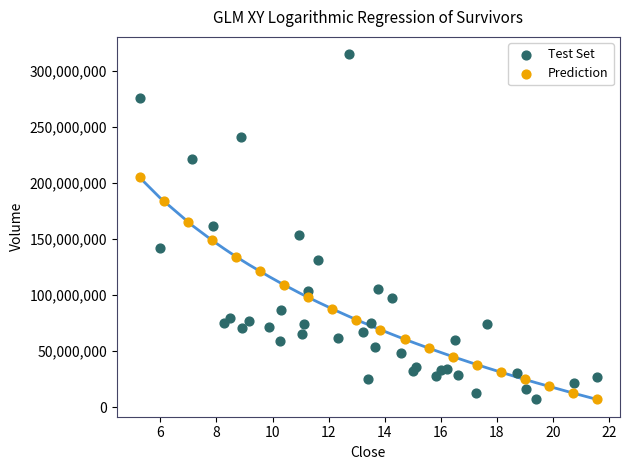

Which series has the largest Y range (max minus min)?

Test Set